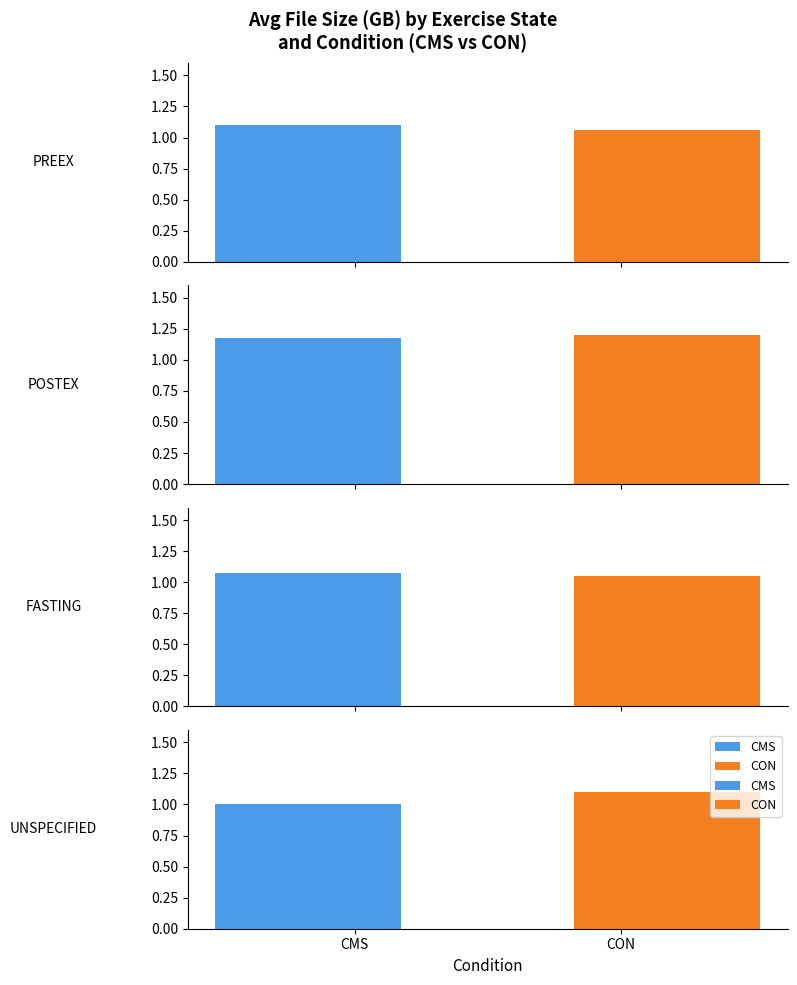

What is the label of the 2nd bar from the left?

CON